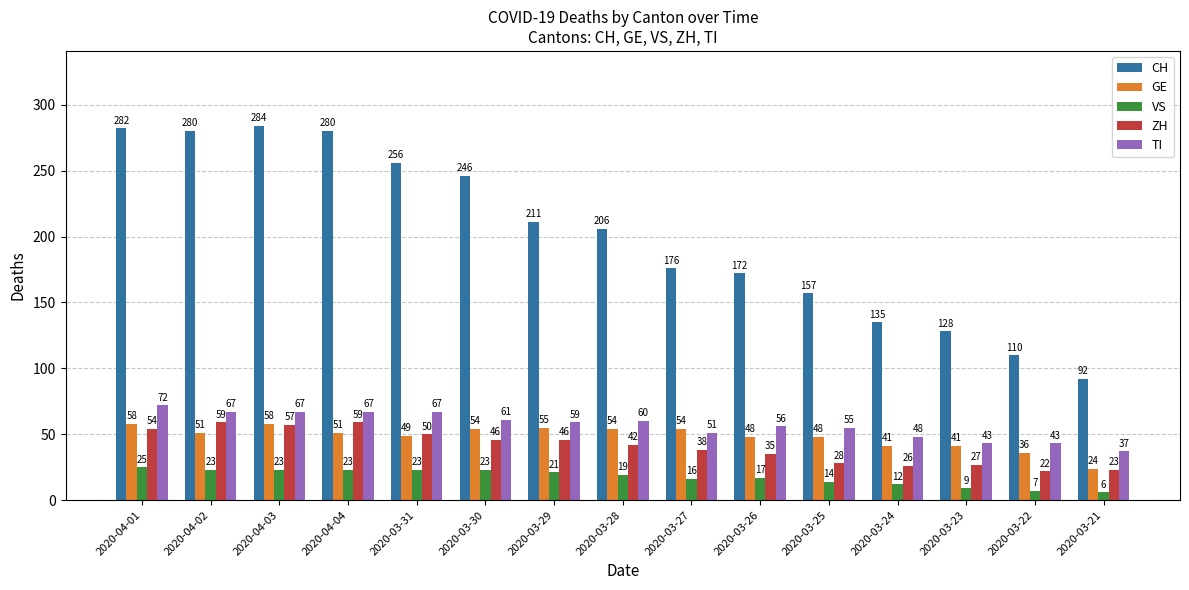

What is the label of the 3rd bar from the right?

2020-03-23